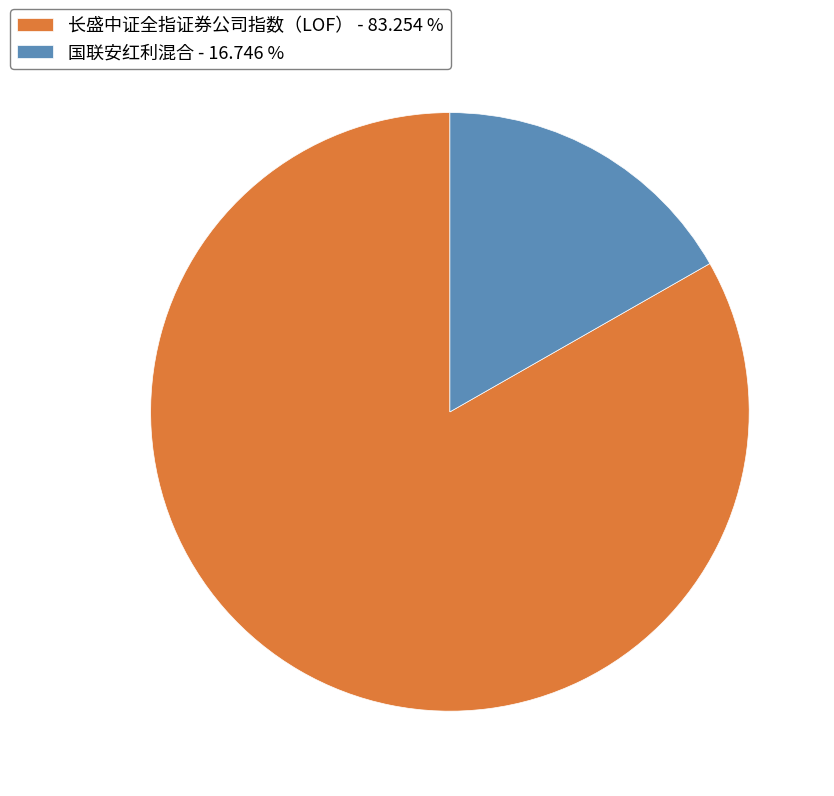

How many segments does this pie chart have?

2